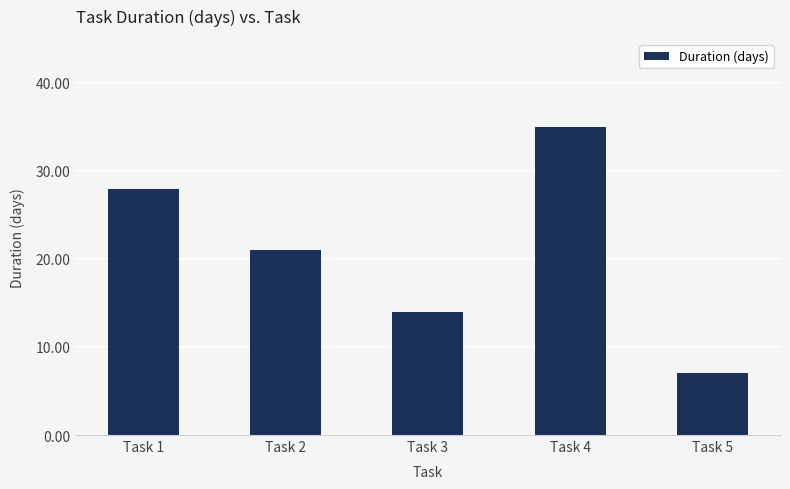

What is the change in value from Task 1 to Task 5?

-21